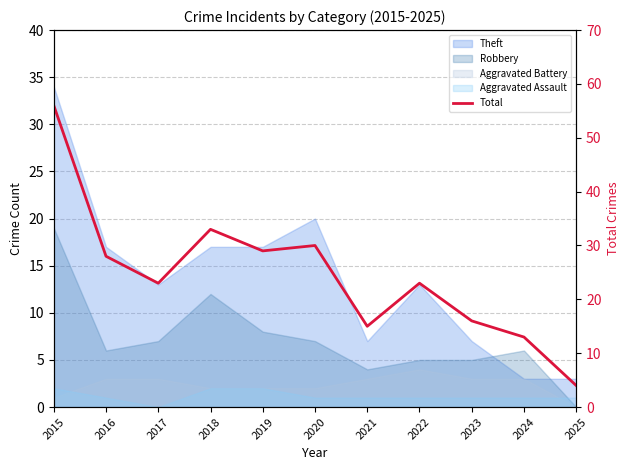

How many data points are less than 23?

4